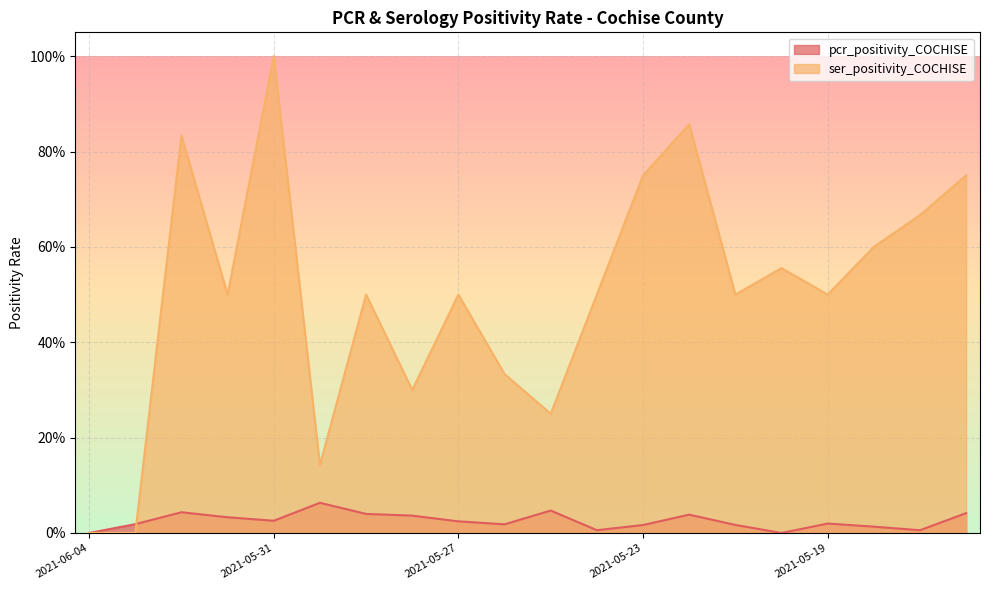

How many values in ser_positivity_COCHISE are above zero?

18